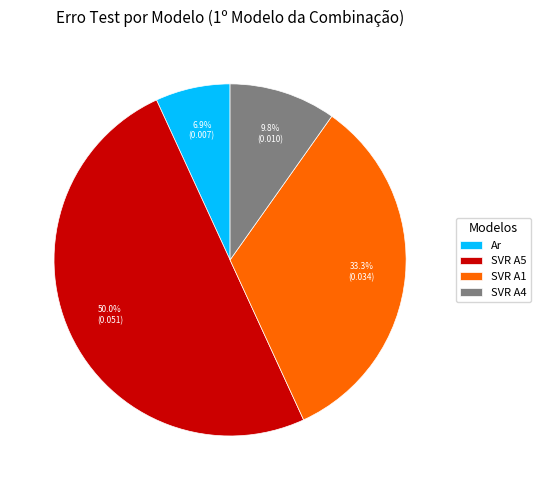

Count the number of slices in the pie.

4